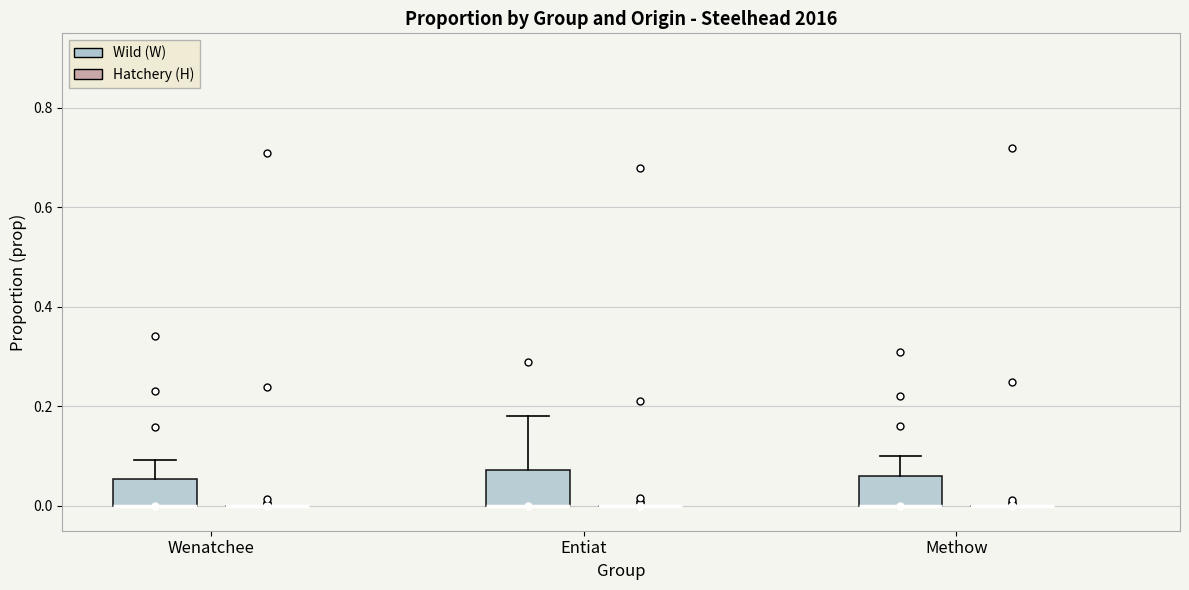

Where is the lower edge of the box for Entiat (Wild (W)) on the y-axis? The values are not printed on the chart, so give them approximately, as read against the axis.

0.00